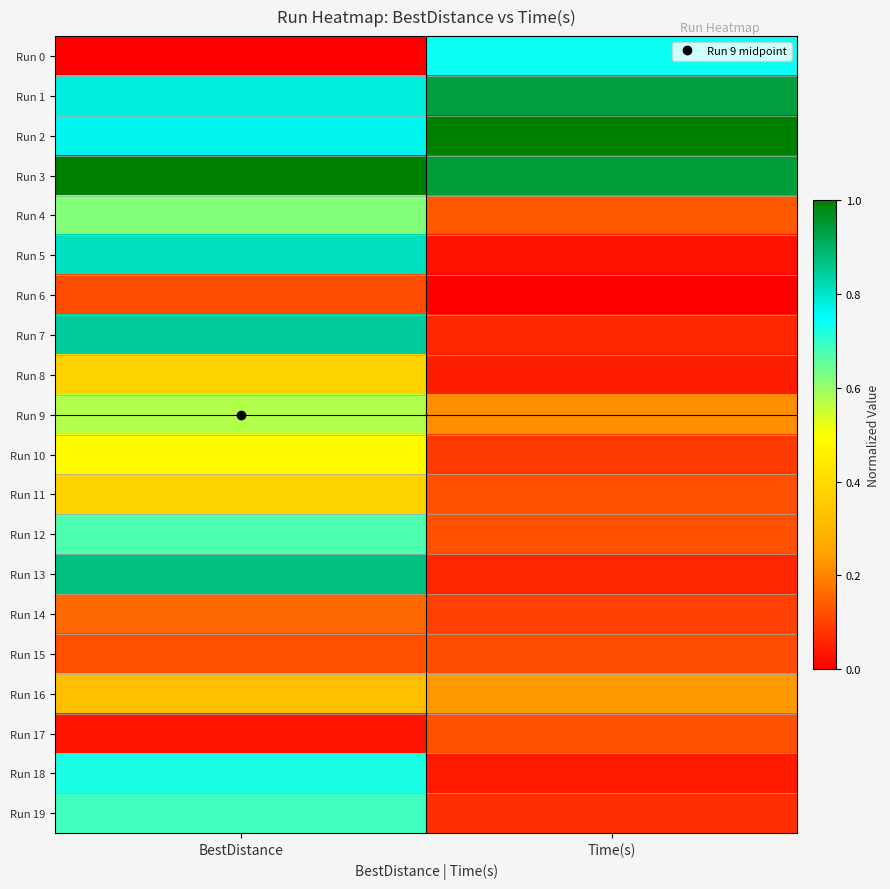

At which category does the chart reach its minimum across all series?

BestDistance